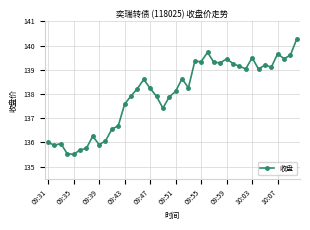

What is the value of the 40th point from the left?

140.3